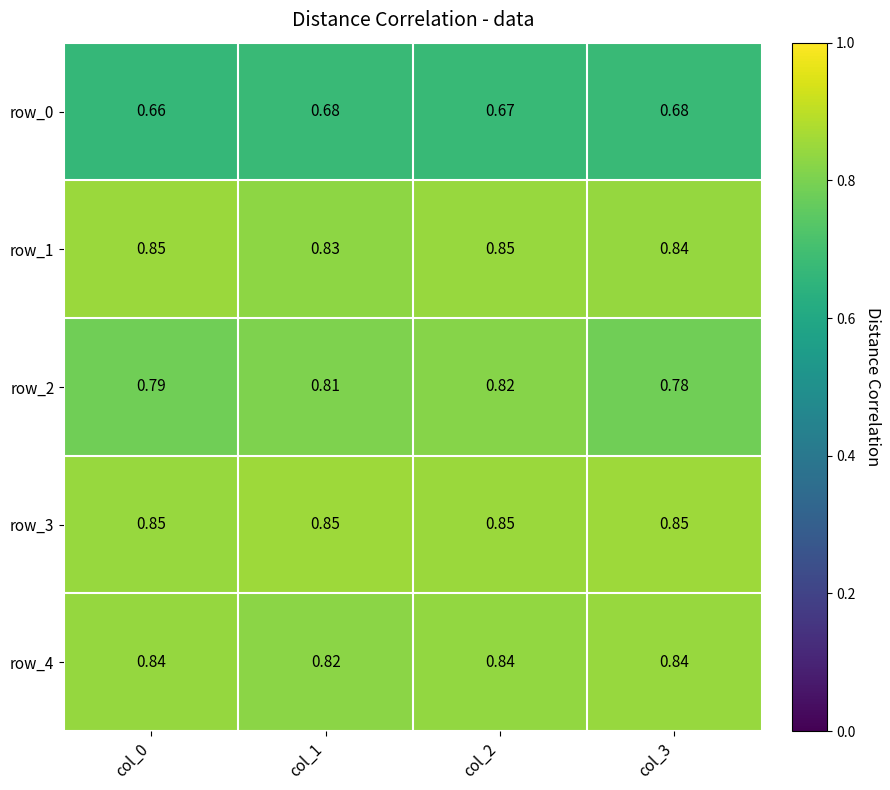

At how many categories does at least one series exceed 0?

4